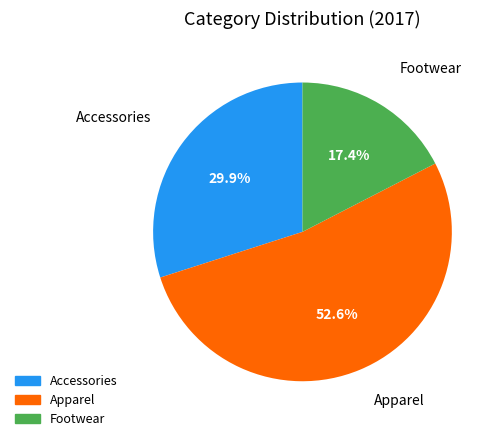

To the nearest percent, what is the difference between the Apparel and Footwear slice percentages?

35%